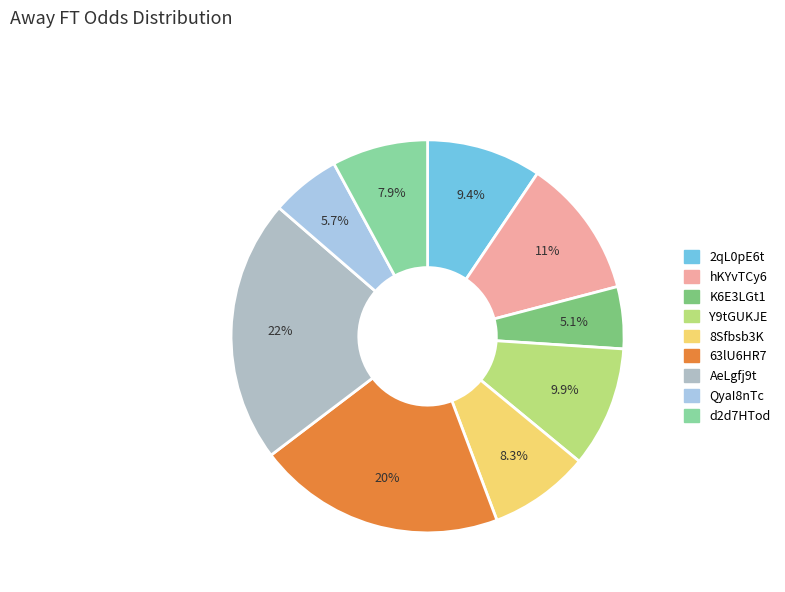

The hKYvTCy6 slice represents 11% of the pie. True or false?

True